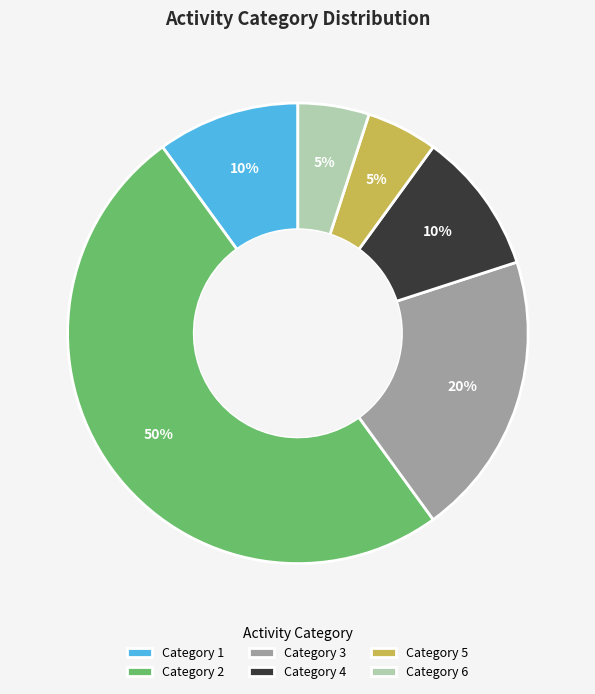

What percentage is the Category 6 slice, to the nearest percent?

5%